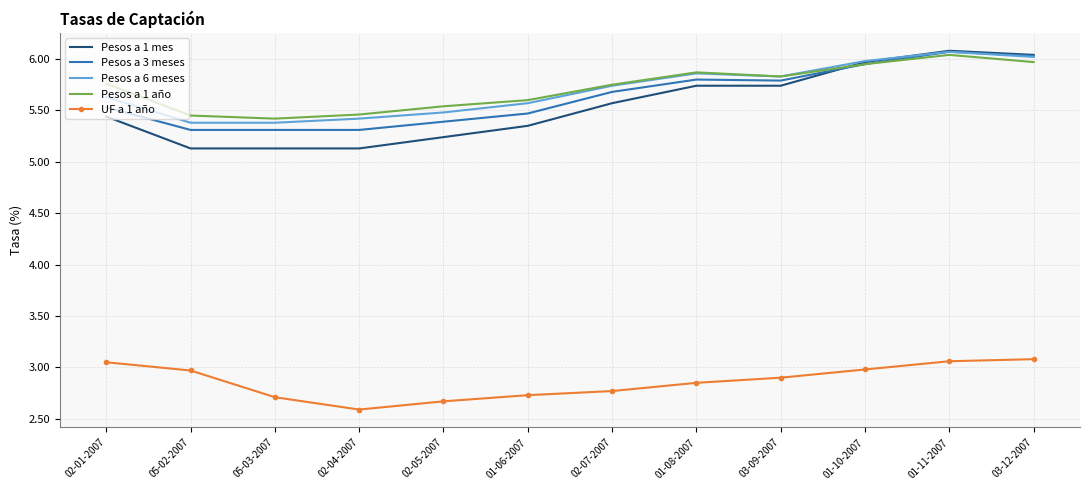

How many times do Pesos a 3 meses and Pesos a 1 mes cross each other?

1